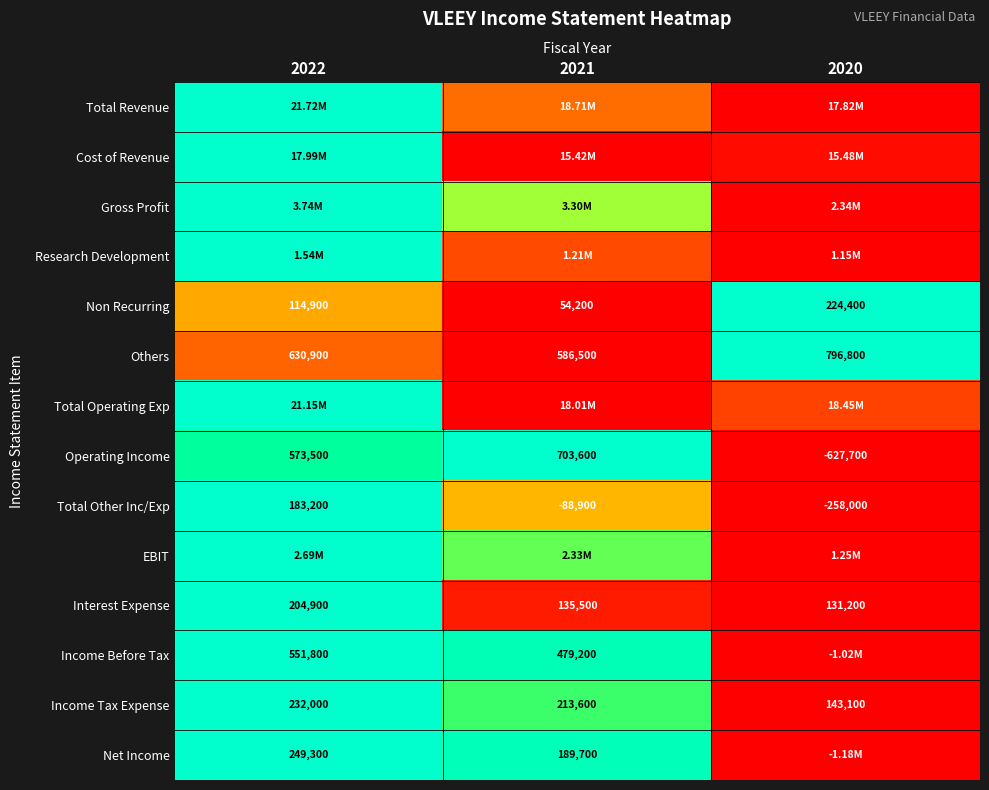

Which has a higher value, 2021 or 2022?

2022